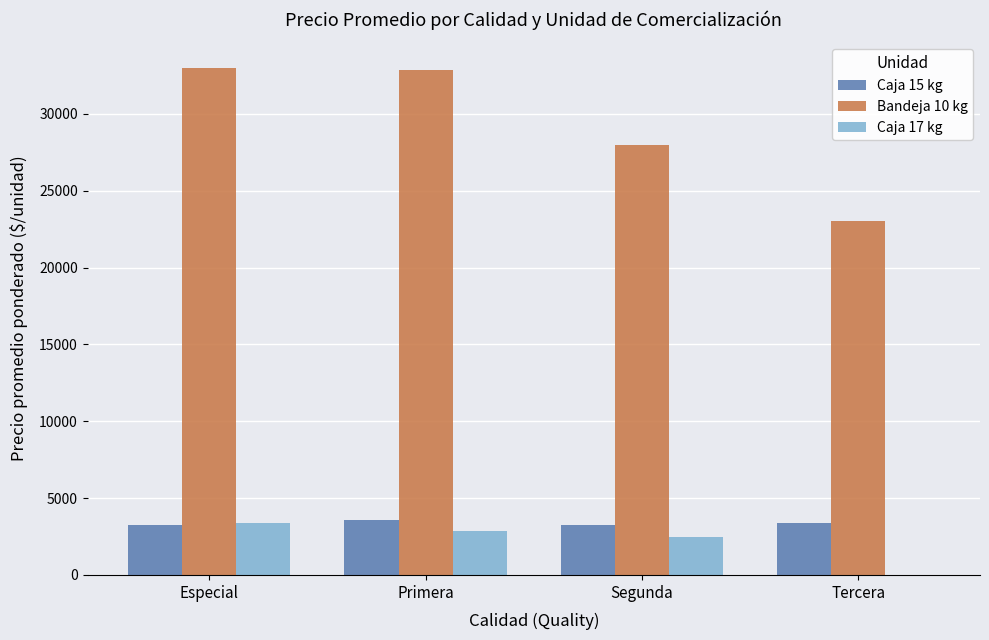

Is it true that Caja 17 kg equals 1036 at Primera?

False